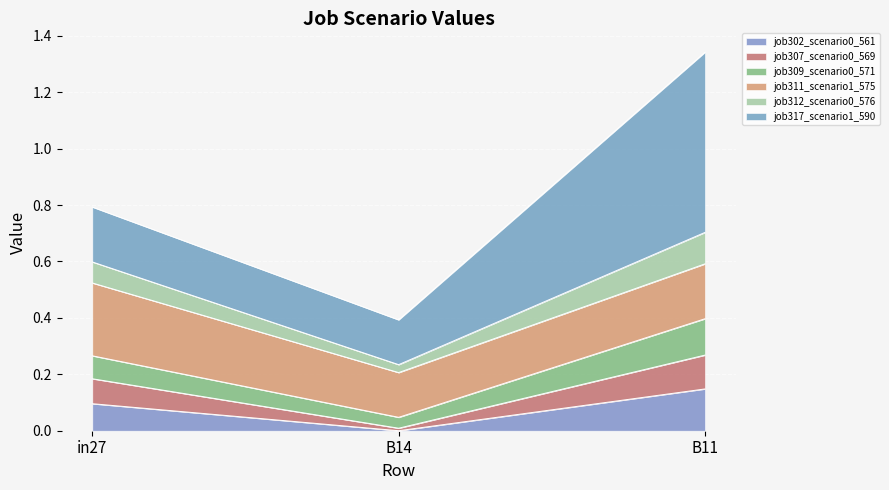

At which category is the sum across all series the highest?

B11